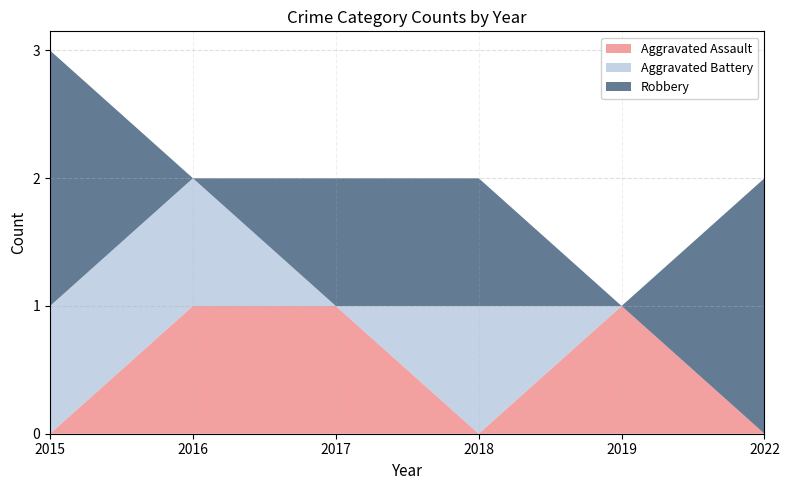

Reading left to right, extract all data points from this chart.

Aggravated Assault: 2015=0	2016=1	2017=1	2018=0	2019=1	2022=0
Aggravated Battery: 2015=1	2016=1	2017=0	2018=1	2019=0	2022=0
Robbery: 2015=2	2016=0	2017=1	2018=1	2019=0	2022=2